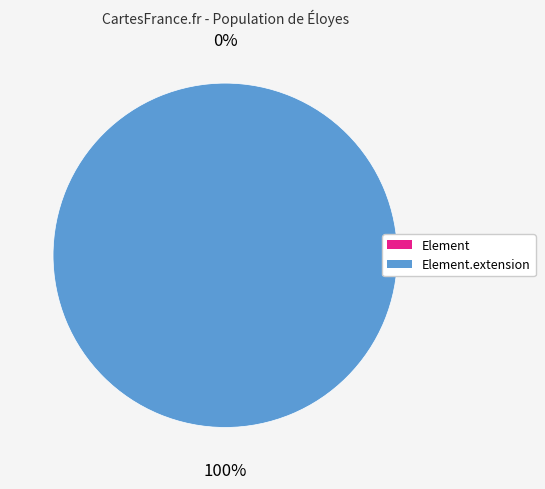

Rank the categories by value from highest to lowest.

Element.extension, Element